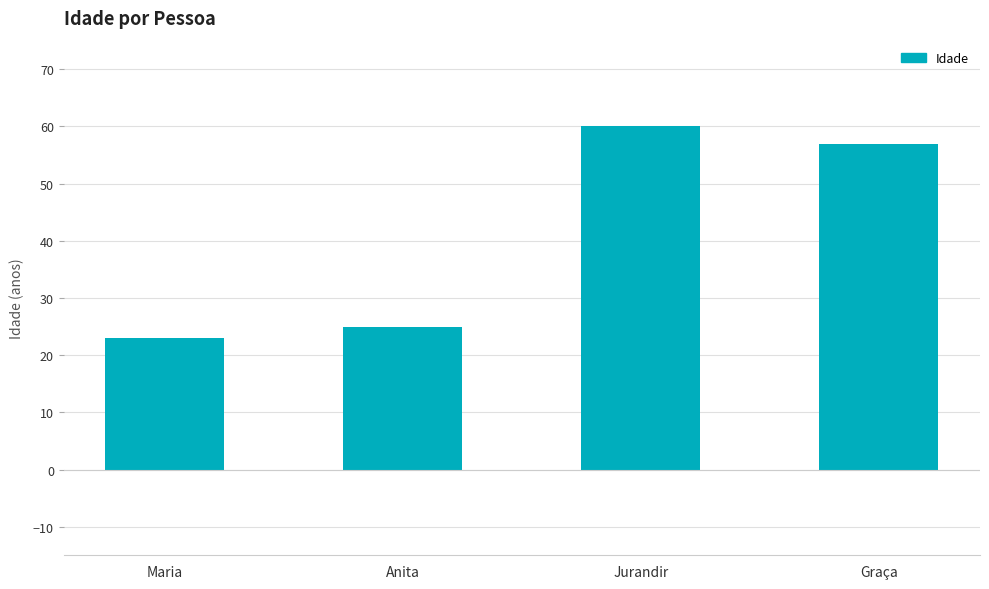

What is the label of the 3rd bar from the left?

Jurandir